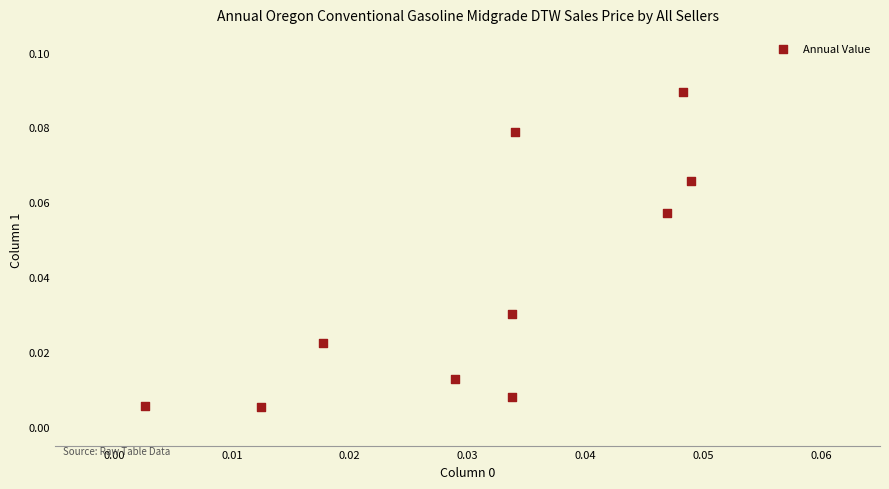

How many points are shown in the scatter plot?

10